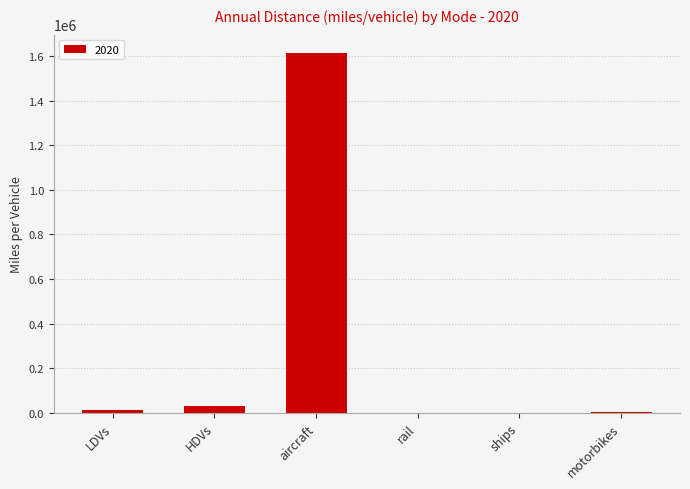

Does the chart contain stacked bars?

No